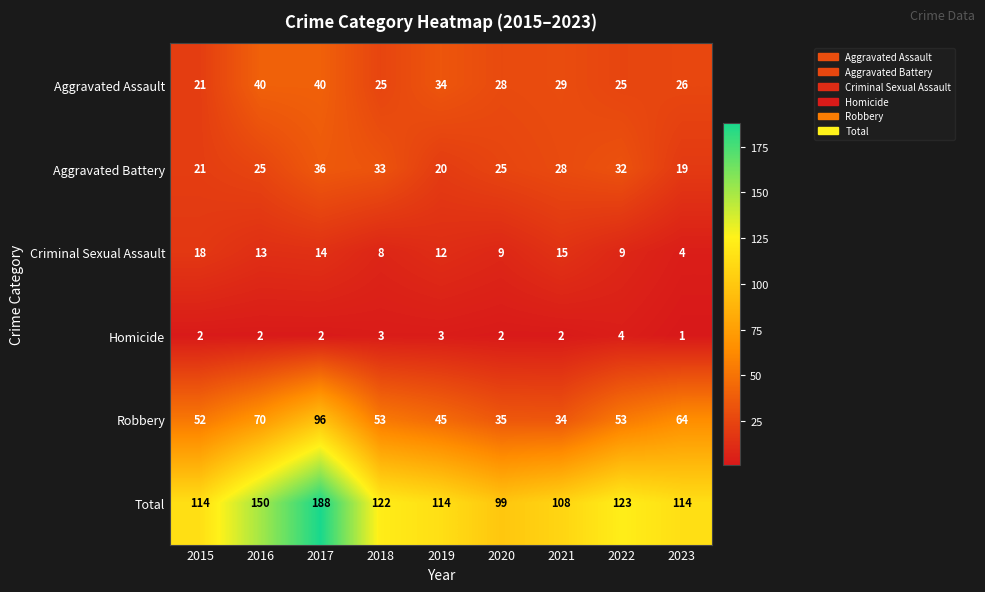

Rank the series by their maximum value, from lowest to highest.

Homicide, Criminal Sexual Assault, Aggravated Battery, Aggravated Assault, Robbery, Total